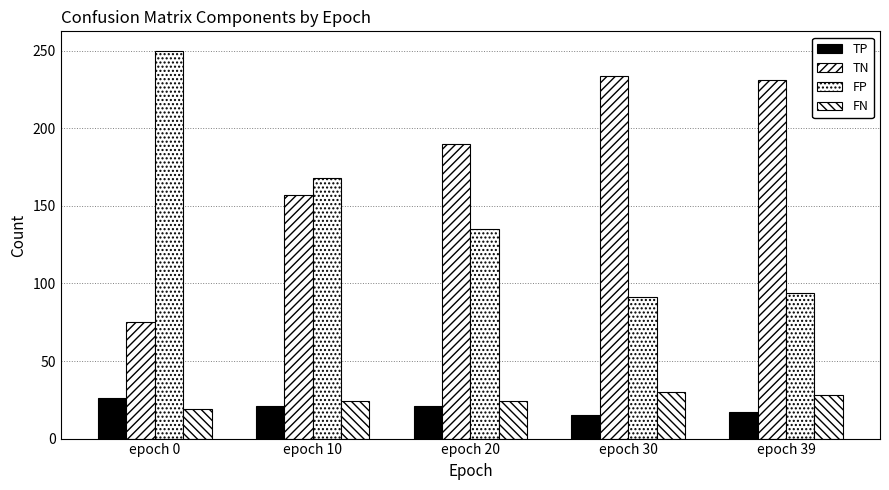

Rank the categories by FP value from highest to lowest.

epoch 0, epoch 10, epoch 20, epoch 39, epoch 30